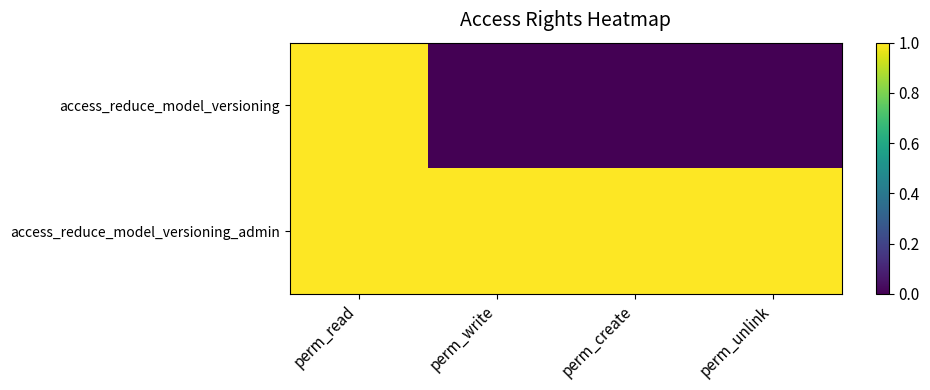

What is the total value across all series at perm_create?

1